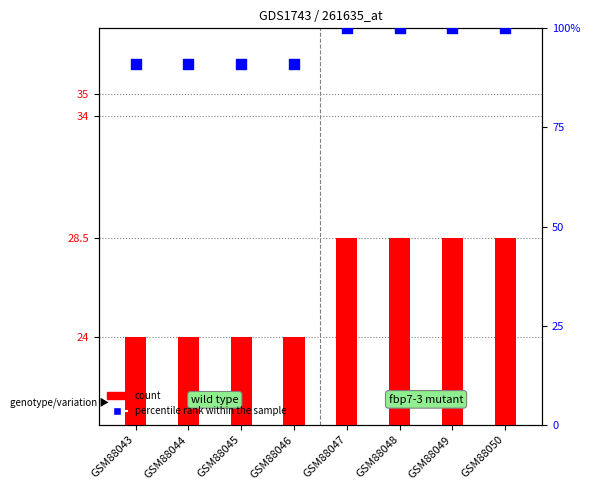

Which series reaches the minimum Y coordinate?

count